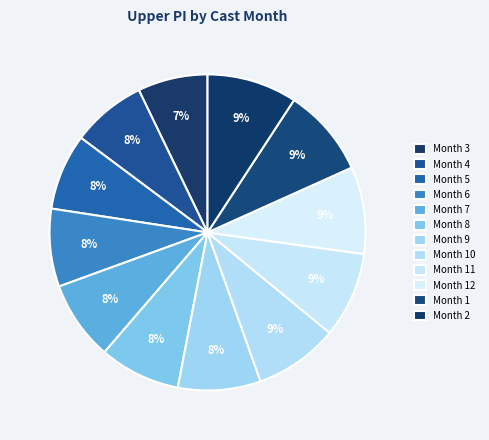

Count the number of slices in the pie.

12